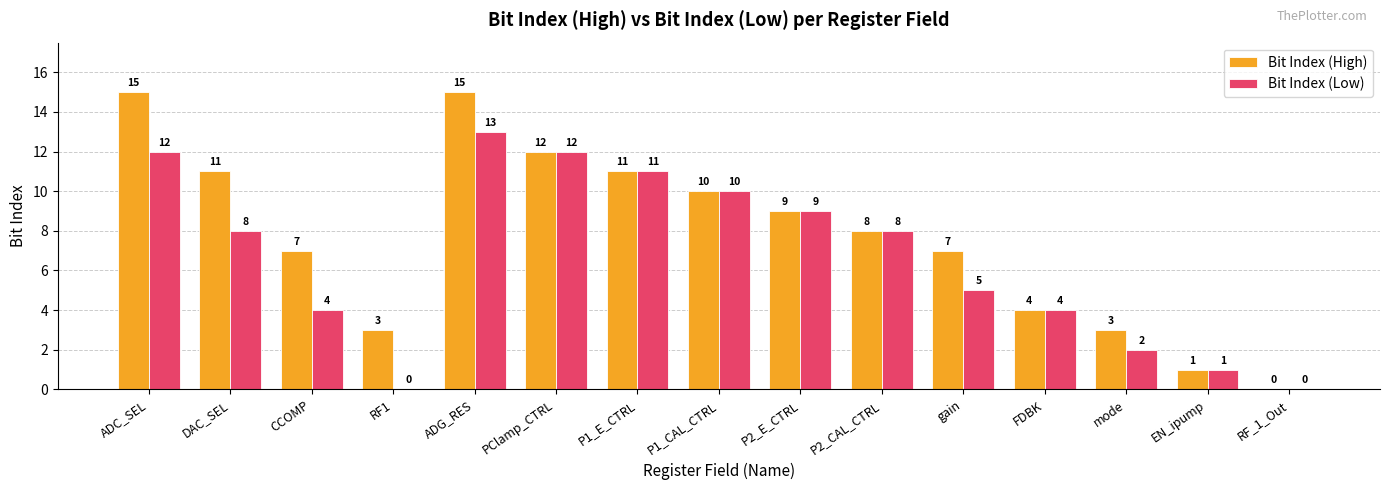

At which label does Bit Index (Low) first exceed 8?

ADC_SEL